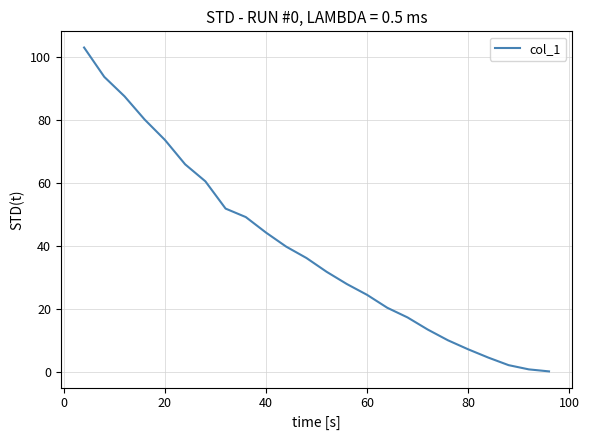

What is the maximum value shown in the chart?

103.1